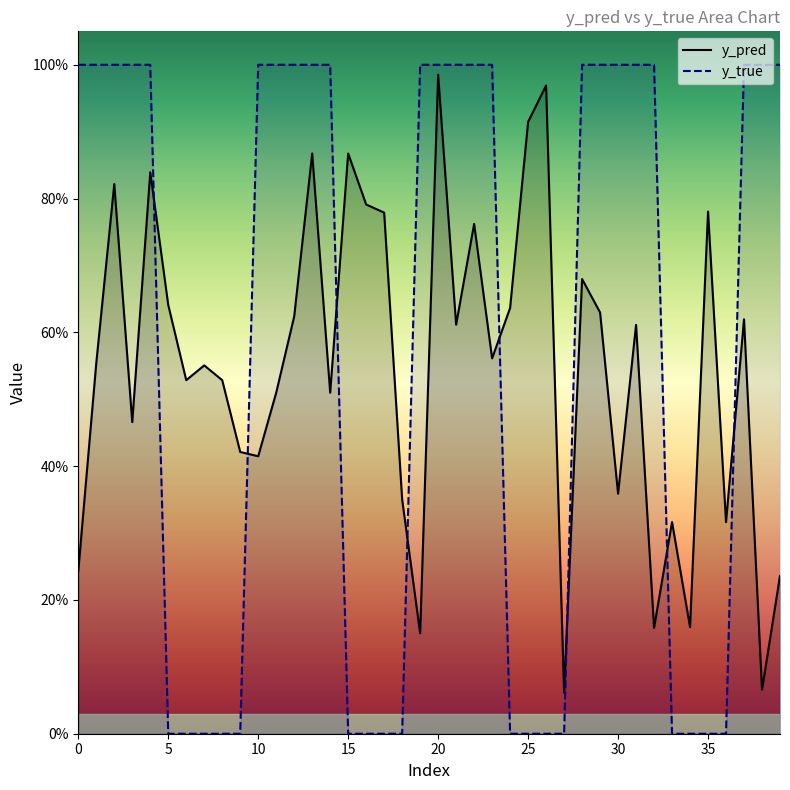

How many interior local peaks does the y_pred series have?

13